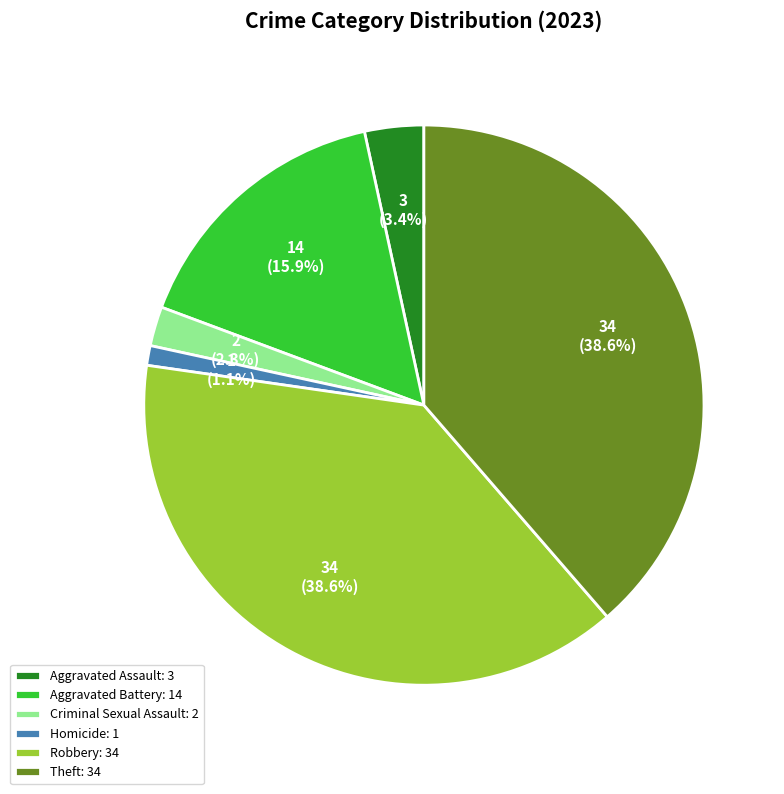

True or false: Homicide accounts for 1% of the total.

True